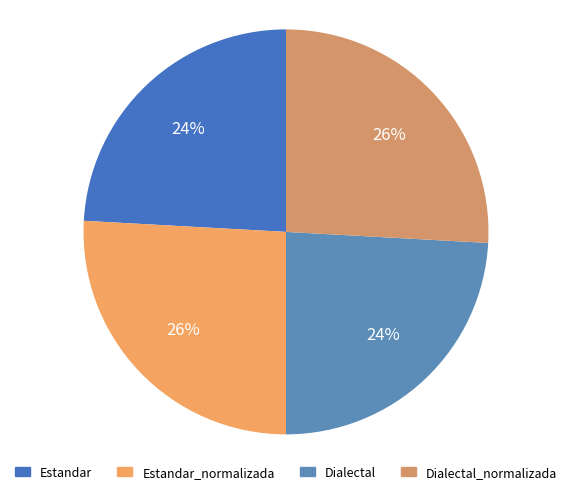

Does any single category account for the majority?

No